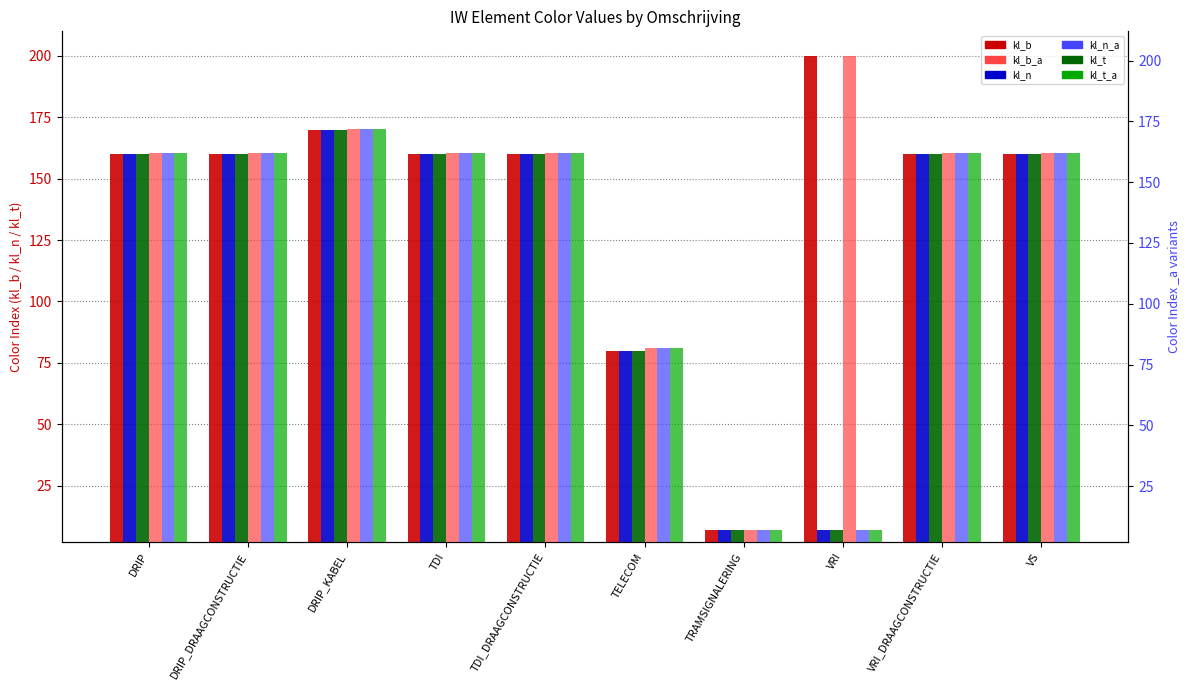

What is the smallest value displayed?

7